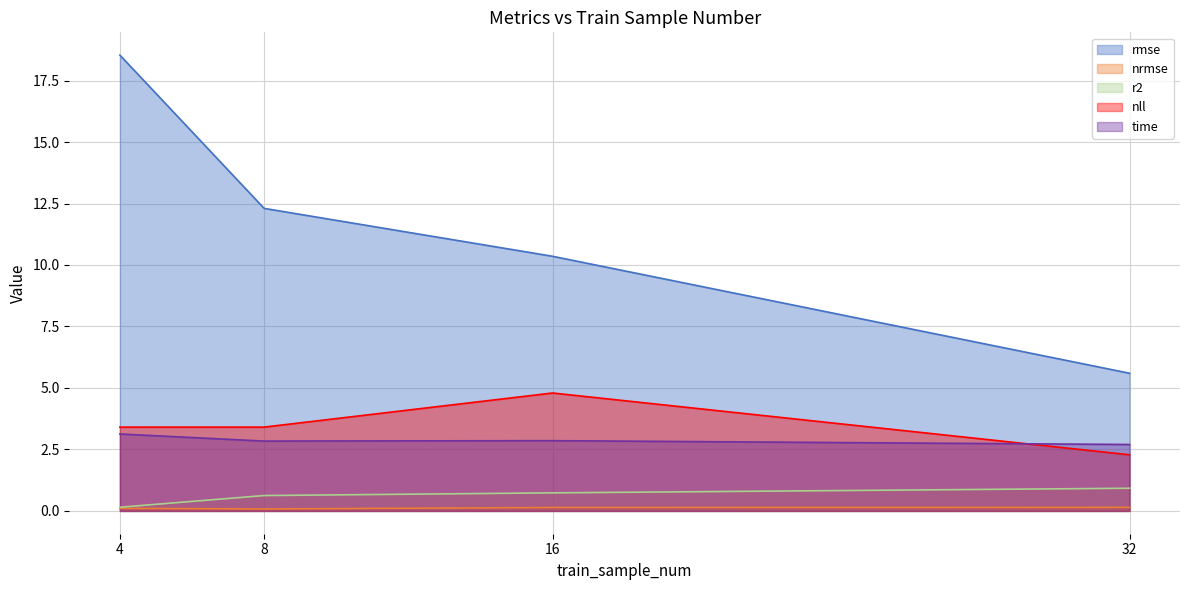

What is the value of the time point at the 3rd from the left?

2.9